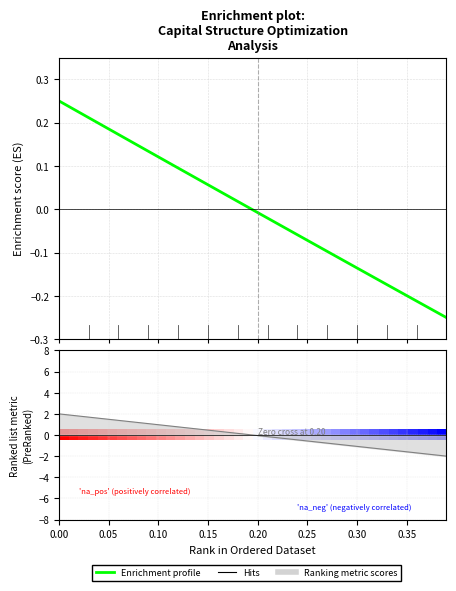

How many data points does each series have?

40